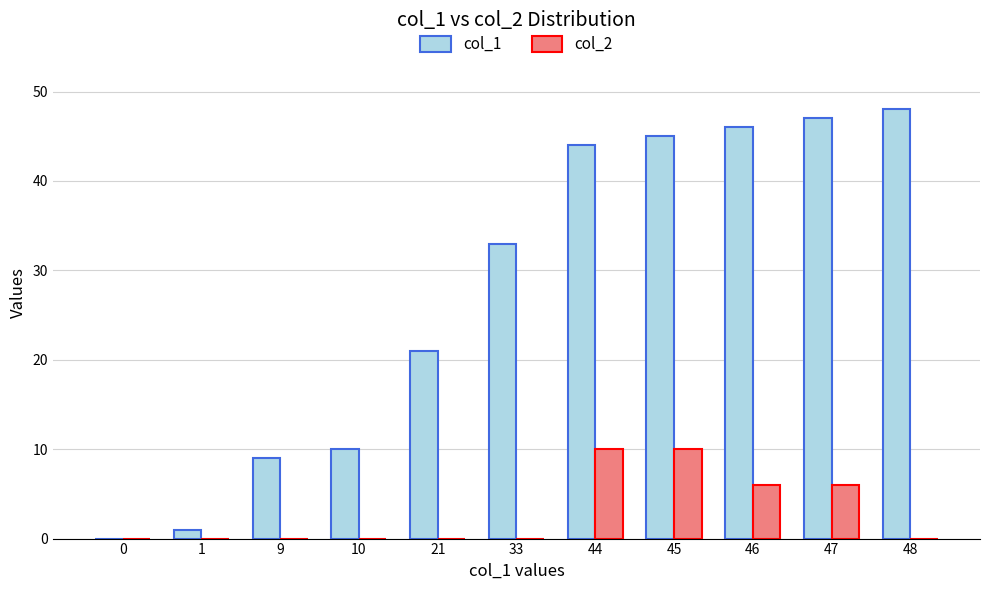

Are the bars grouped side by side (vs. stacked)?

Yes